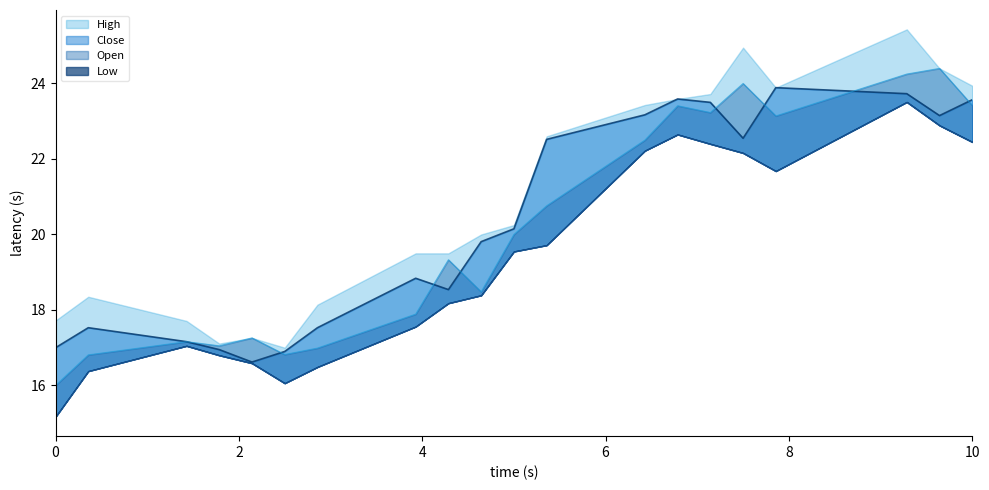

How many interior local peaks does the Low series have?

6